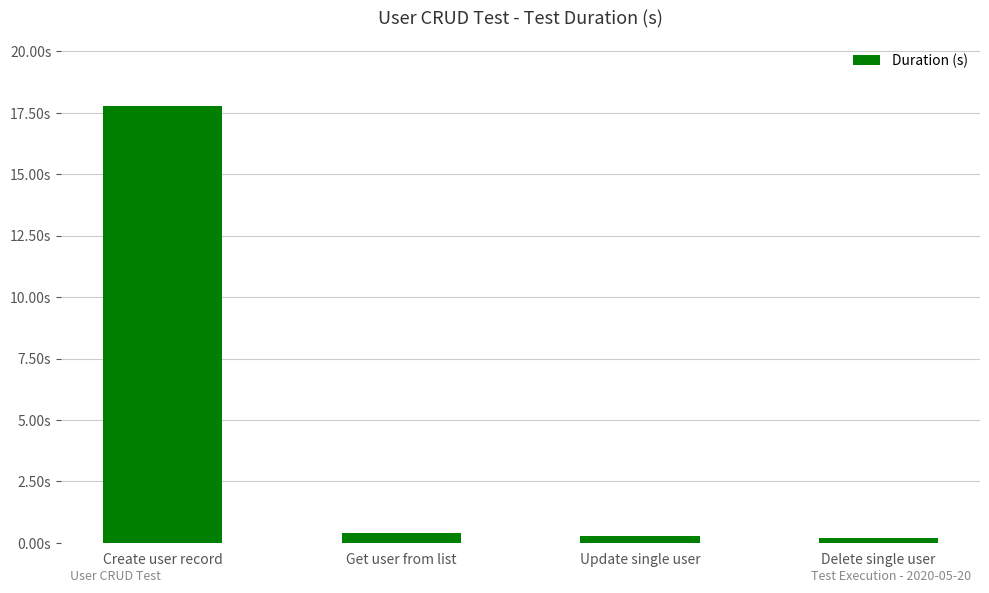

Reading left to right, transcribe all the data shown in this chart.

Create user record=17.8	Get user from list=0.4	Update single user=0.3	Delete single user=0.2